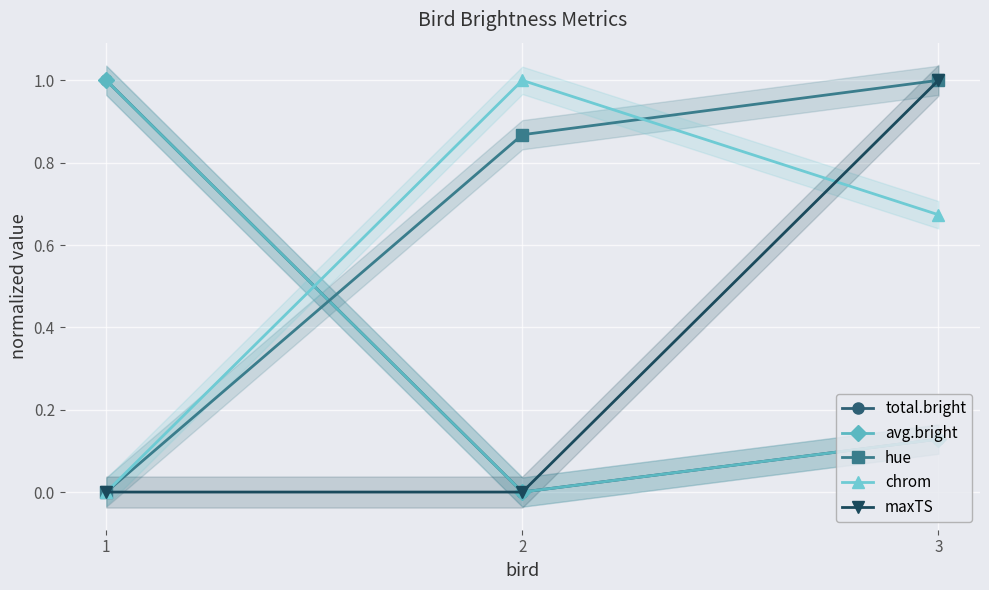

What are all the series names shown in the legend?

total.bright, avg.bright, hue, chrom, maxTS